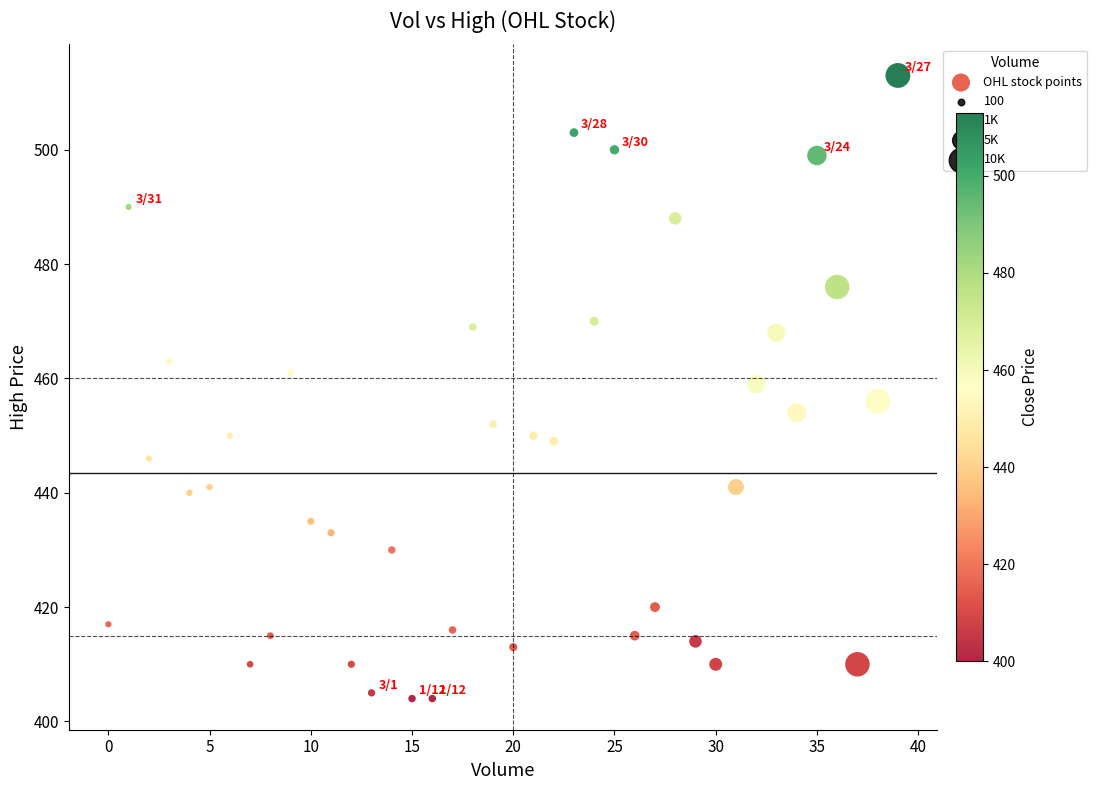

What is the range of X values (max minus min)?

39